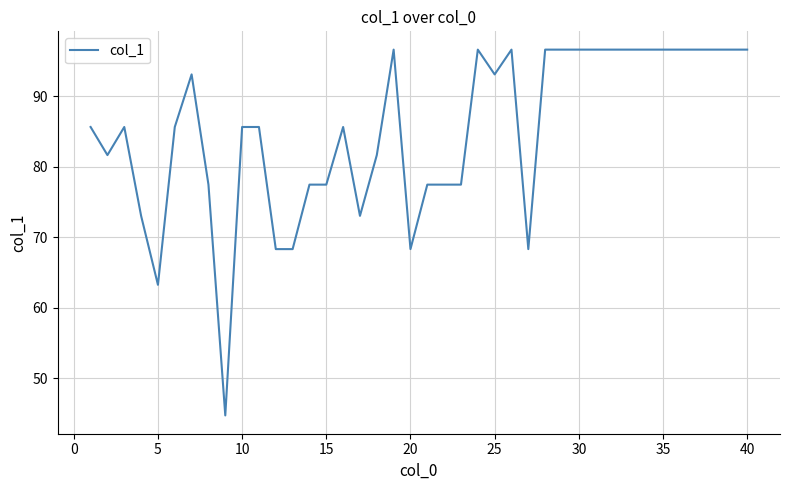

Reading left to right, transcribe all the data shown in this chart.

85.6	81.6	85.6	73.0	63.2	85.6	93.1	77.5	44.7	85.6	85.6	68.3	68.3	77.5	77.5	85.6	73.0	81.6	96.6	68.3	77.5	77.5	77.5	96.6	93.1	96.6	68.3	96.6	96.6	96.6	96.6	96.6	96.6	96.6	96.6	96.6	96.6	96.6	96.6	96.6